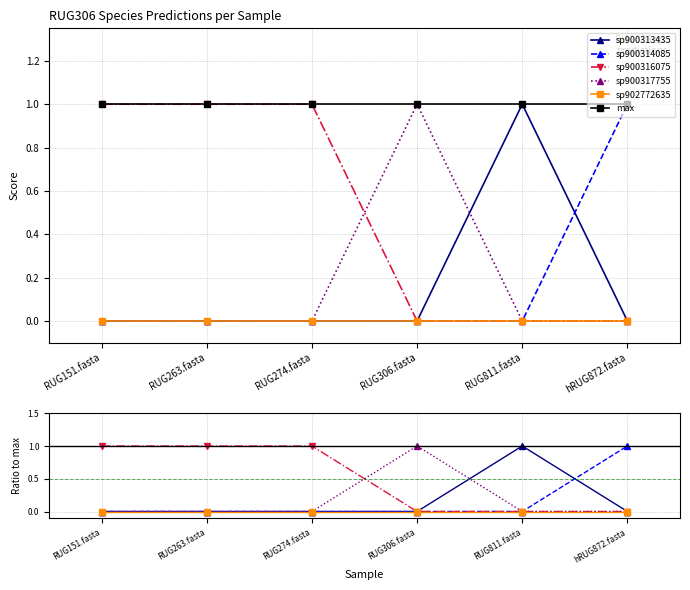

What is the spread (max minus min) of values at RUG274.fasta?

1